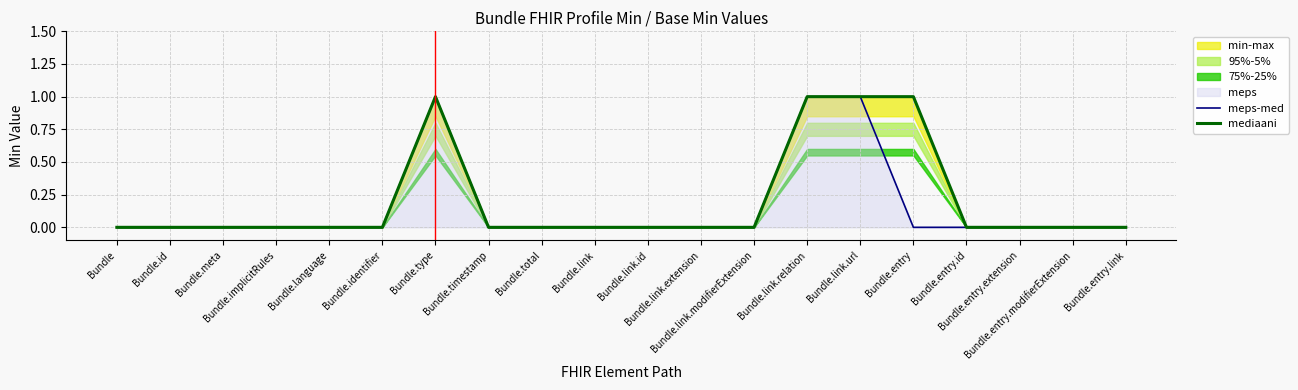

Count the meps-med values in the range 0 to 1.

20